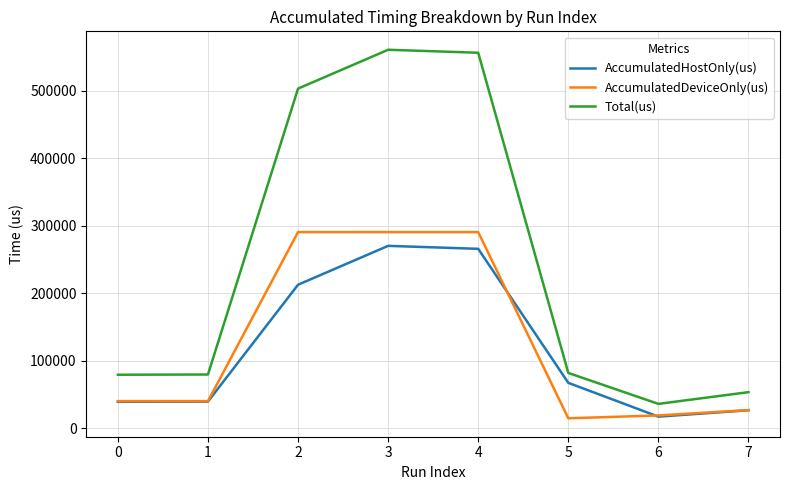

The value of Total(us) at 6 is 36037.0. True or false?

True